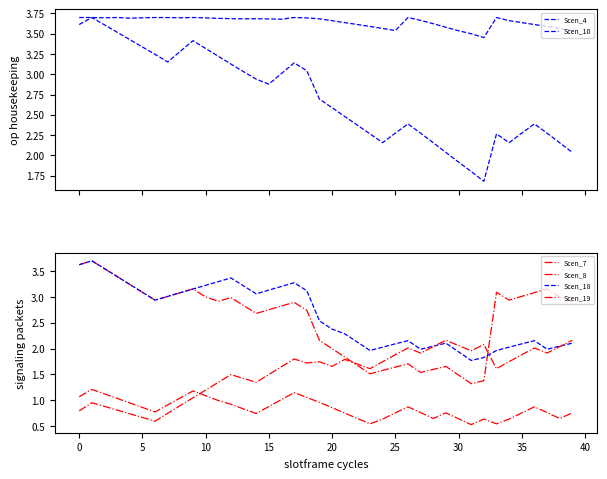

Which series has the largest total across all categories?

Scen_4